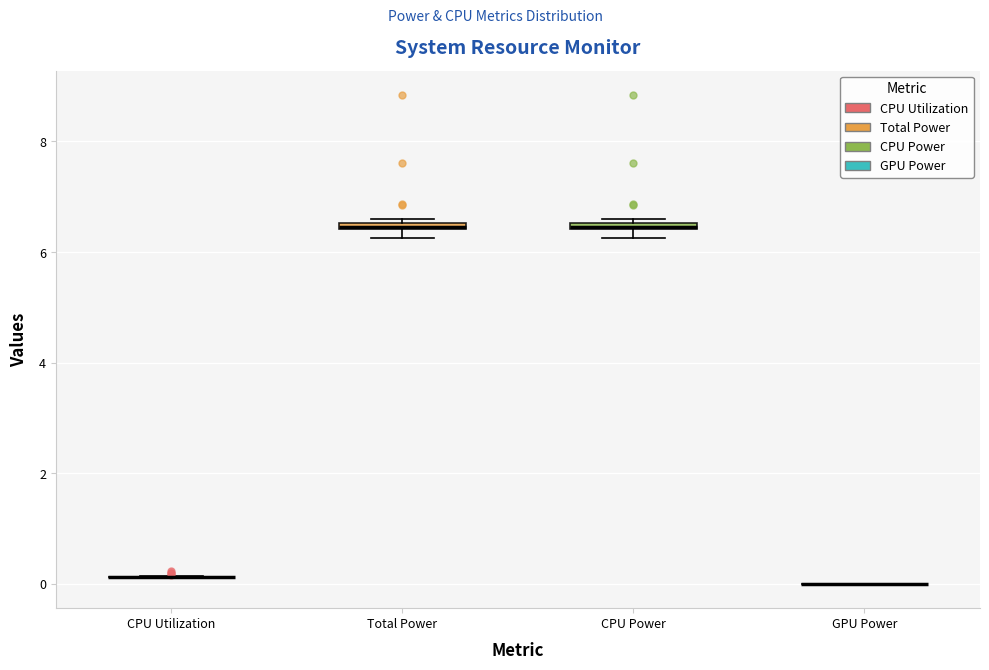

Where is the upper edge of the box for CPU Power on the y-axis? The values are not printed on the chart, so give them approximately, as read against the axis.

6.6